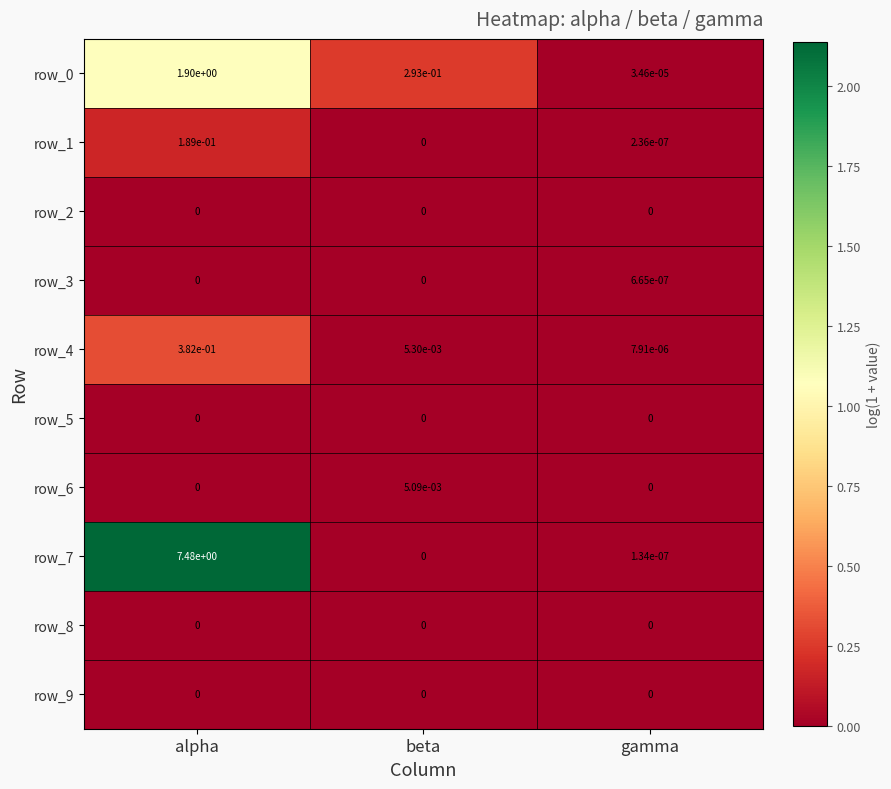

List the labels in order of row_7 value, largest first.

alpha, gamma, beta